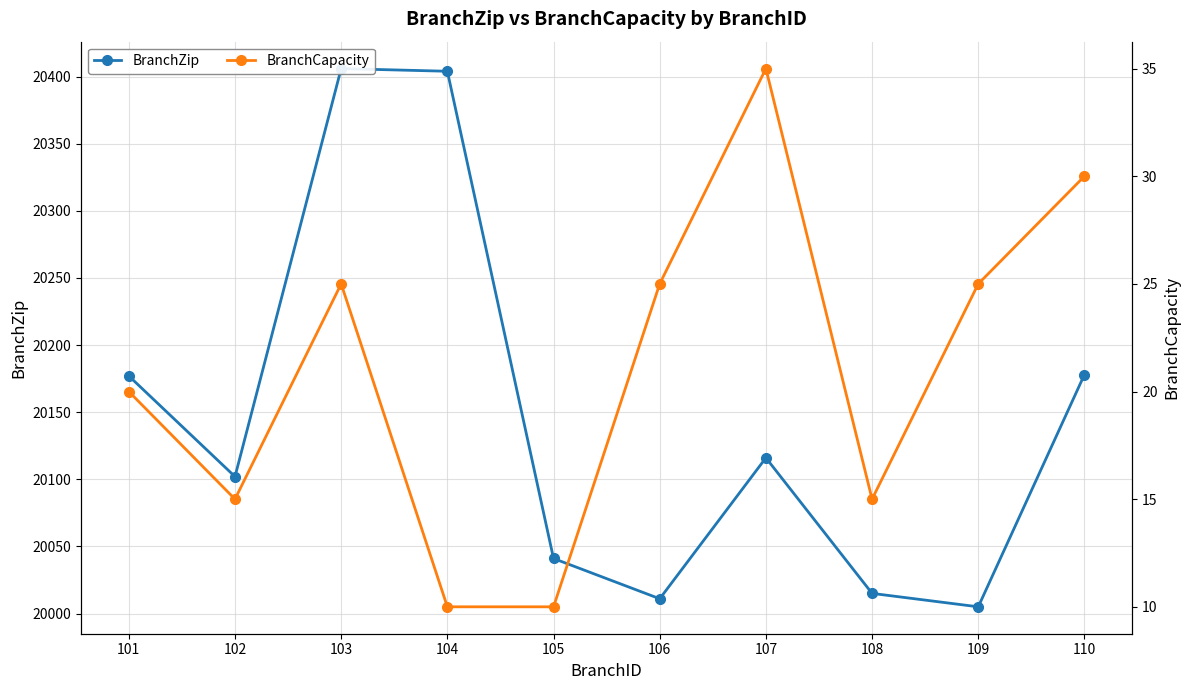

True or false: BranchZip and BranchCapacity cross at least once.

False